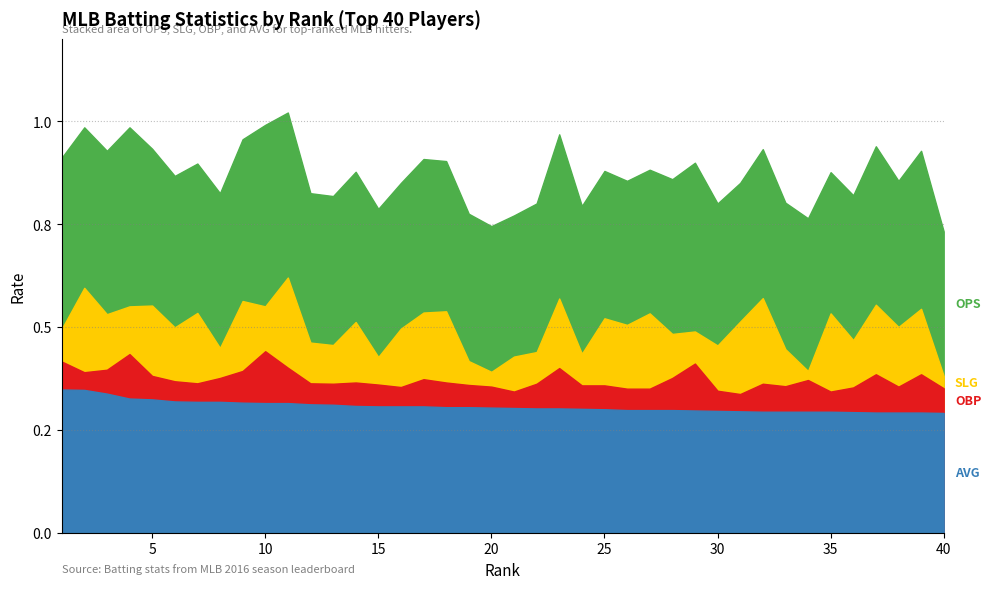

The value of SLG at 6 is 0.2. True or false?

False